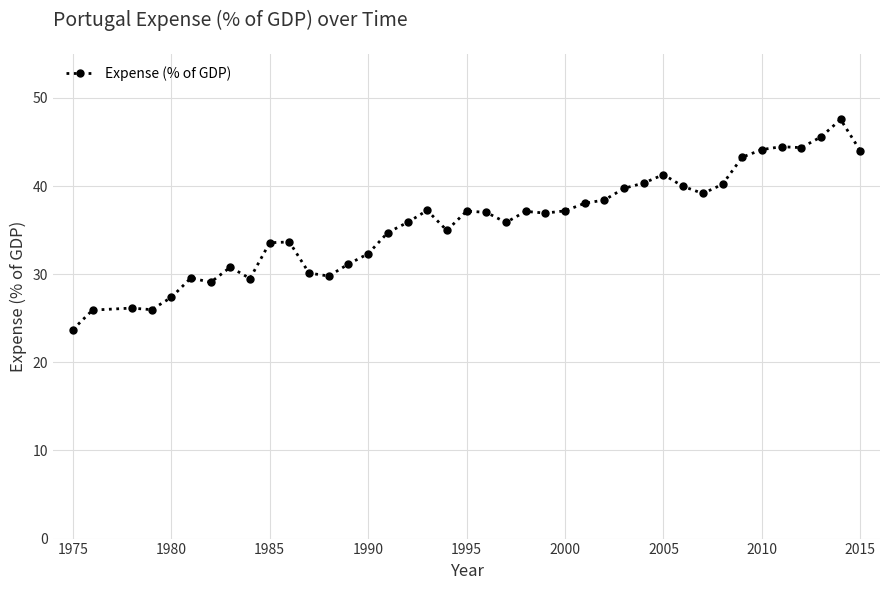

What is the sum of all values?

1433.5